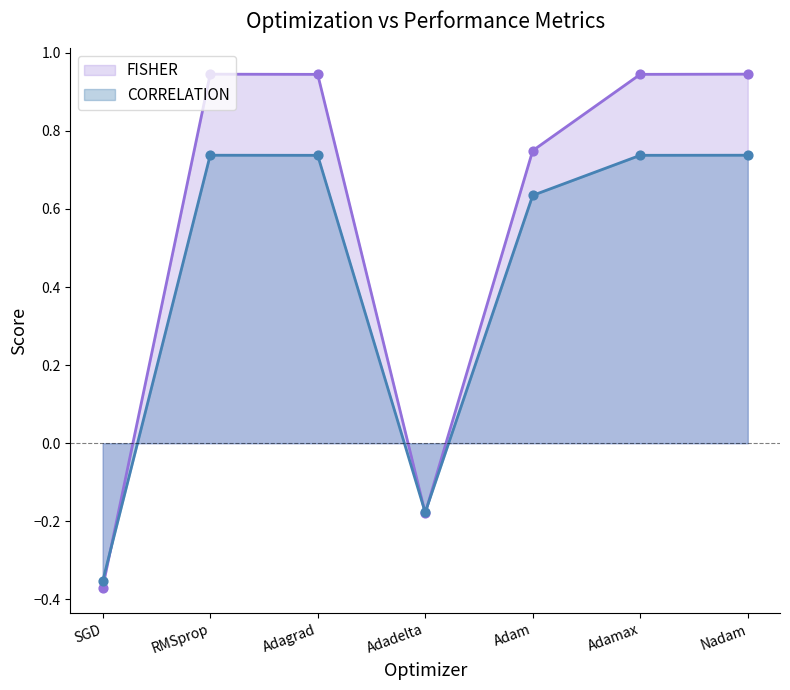

Is the value of FISHER at 1 greater than the value of CORRELATION at 1?

Yes